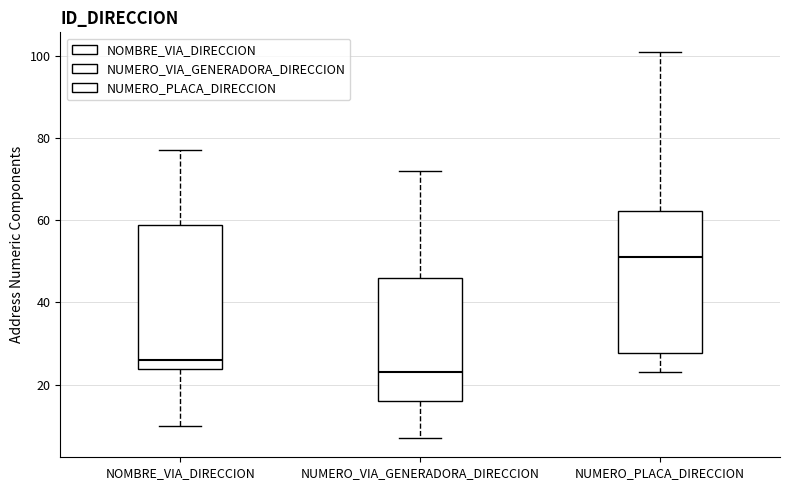

Which box has the lowest median line?

NUMERO_VIA_GENERADORA_DIRECCION